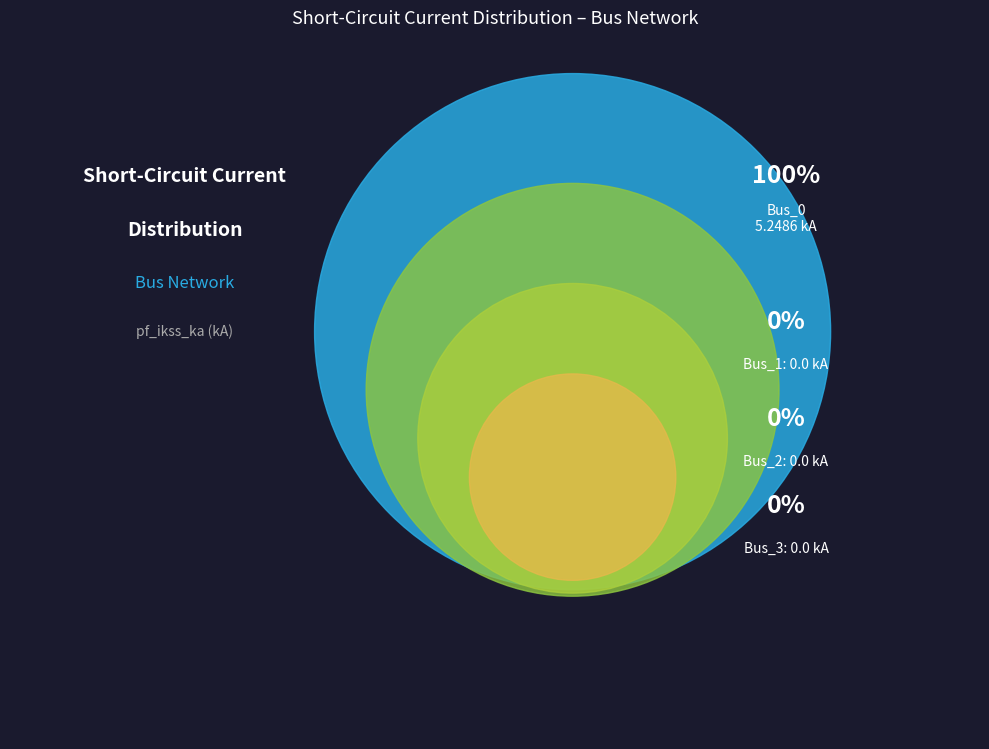

To the nearest percent, what is the difference between the largest and smallest slice percentages?

100%